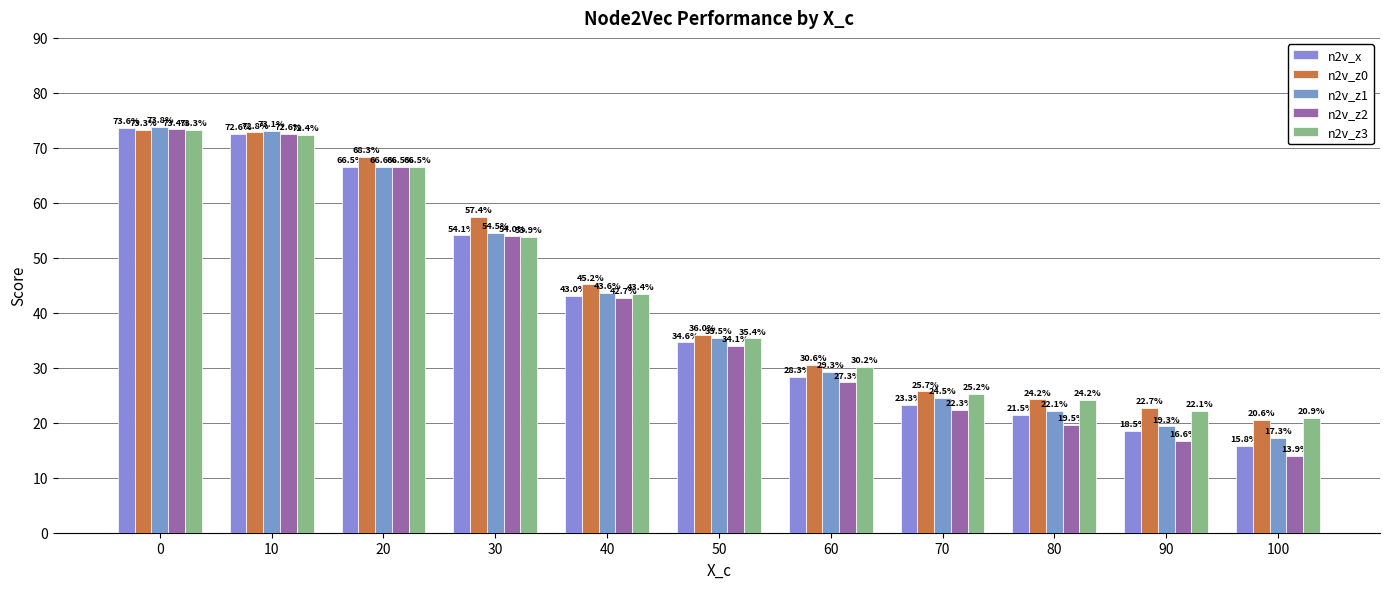

The n2v_z1 series shows 0.2 at 100. True or false?

False